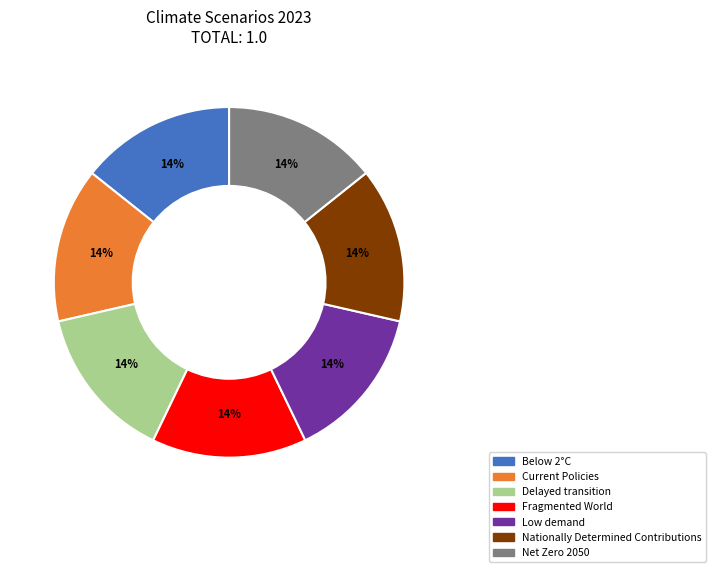

Combined, do Delayed transition and Below 2°C account for over 50%?

No